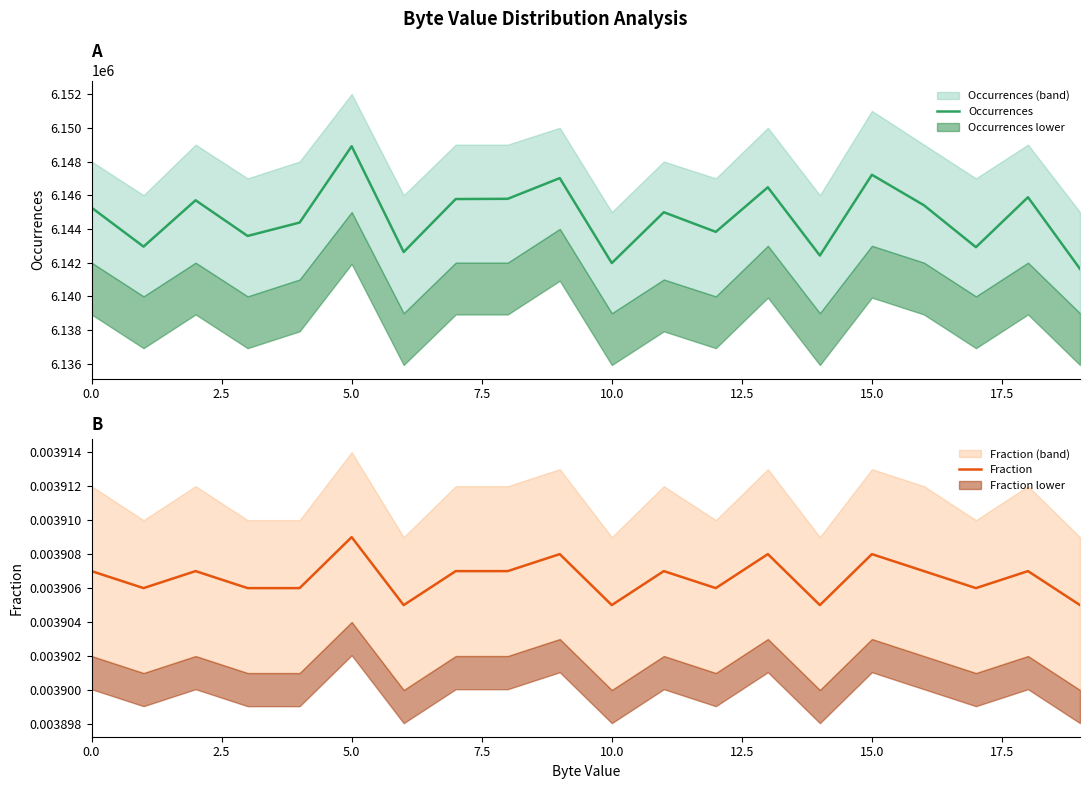

Reading left to right, what are all the values shown in this chart?

Occurrences: 6145266.0	6142953.0	6145701.0	6143585.0	6144379.0	6148904.0	6142631.0	6145774.0	6145787.0	6147014.0	6141977.0	6144992.0	6143827.0	6146470.0	6142423.0	6147213.0	6145406.0	6142920.0	6145881.0	6141632.0
Fraction: 0.0	0.0	0.0	0.0	0.0	0.0	0.0	0.0	0.0	0.0	0.0	0.0	0.0	0.0	0.0	0.0	0.0	0.0	0.0	0.0